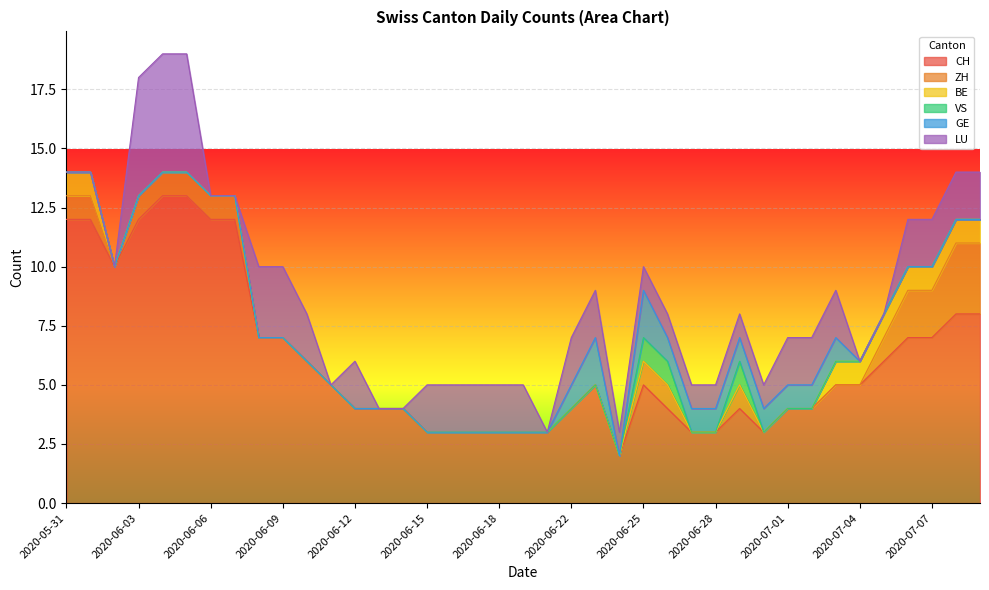

How many series are shown in this chart?

6